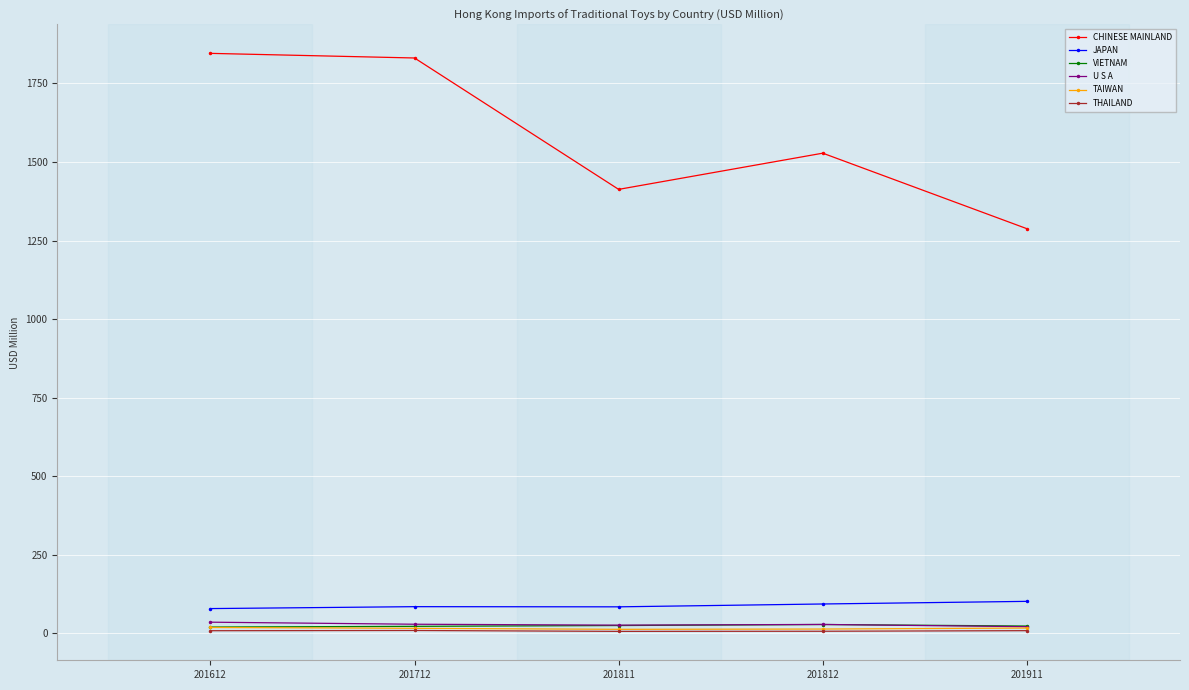

The value of CHINESE MAINLAND at 201911 is 260.5. True or false?

False